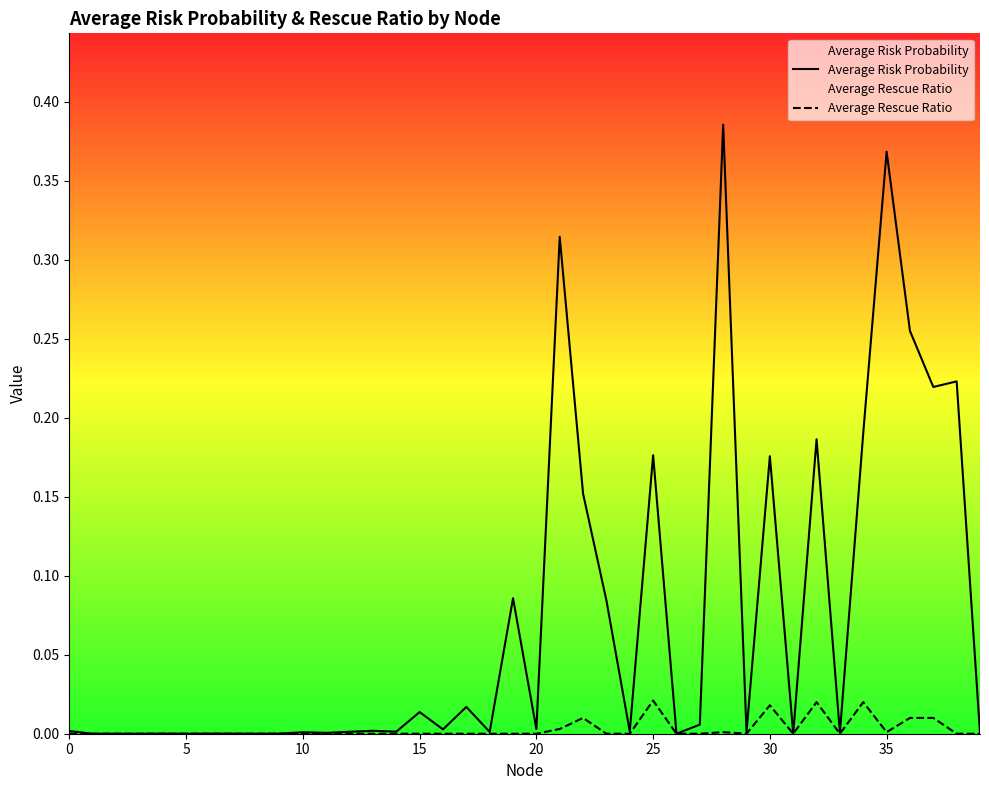

Between 13 and 25, which series saw the biggest shift?

Average Risk Probability